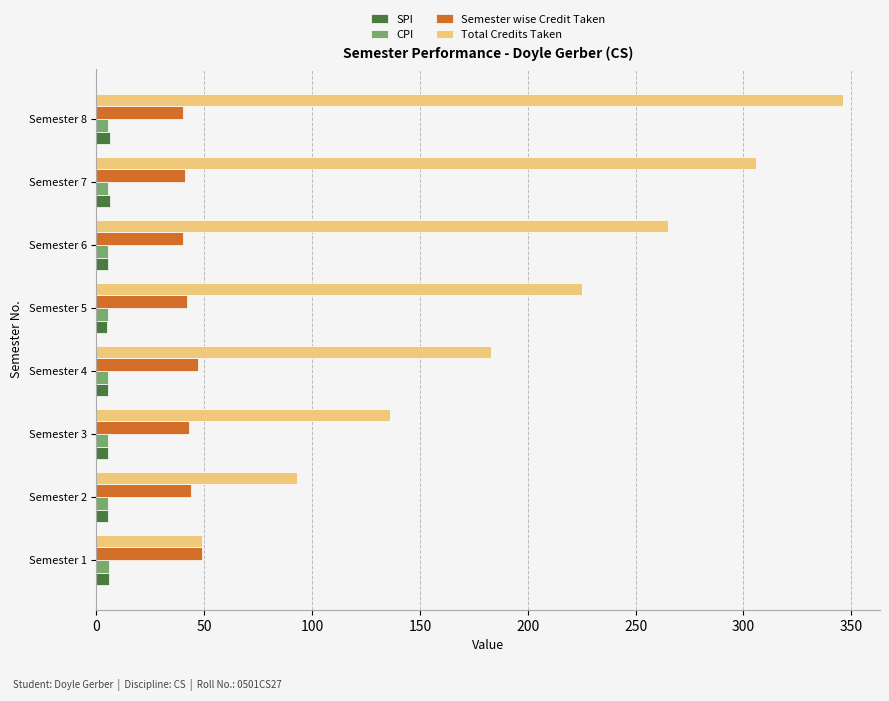

At which category is the sum across all series the highest?

Semester 8